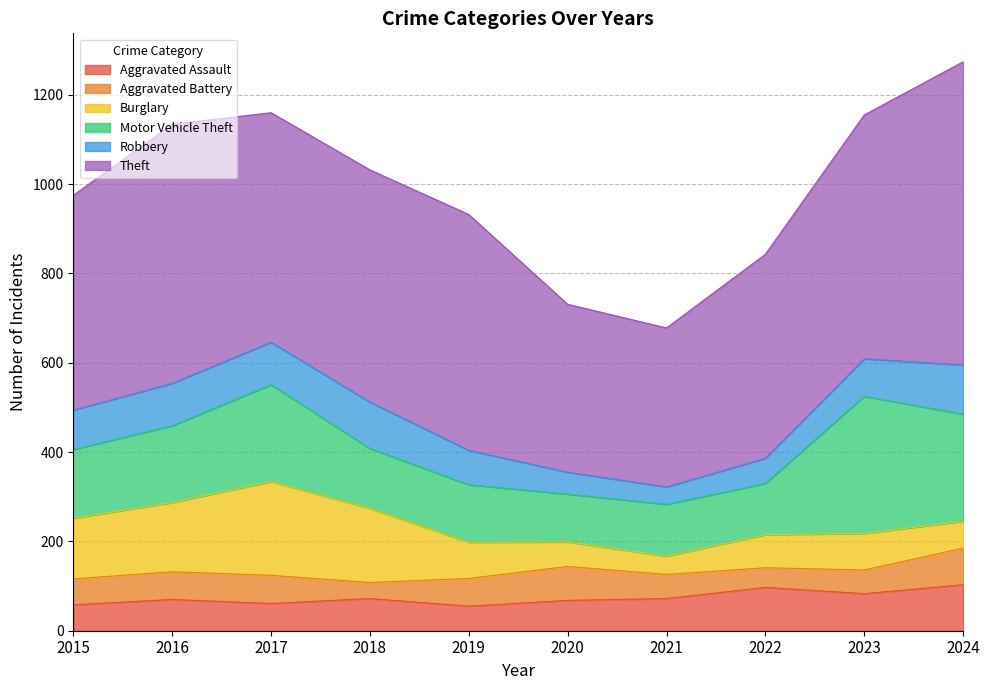

Which series ends up on top after the final intersection of Aggravated Battery and Robbery?

Robbery